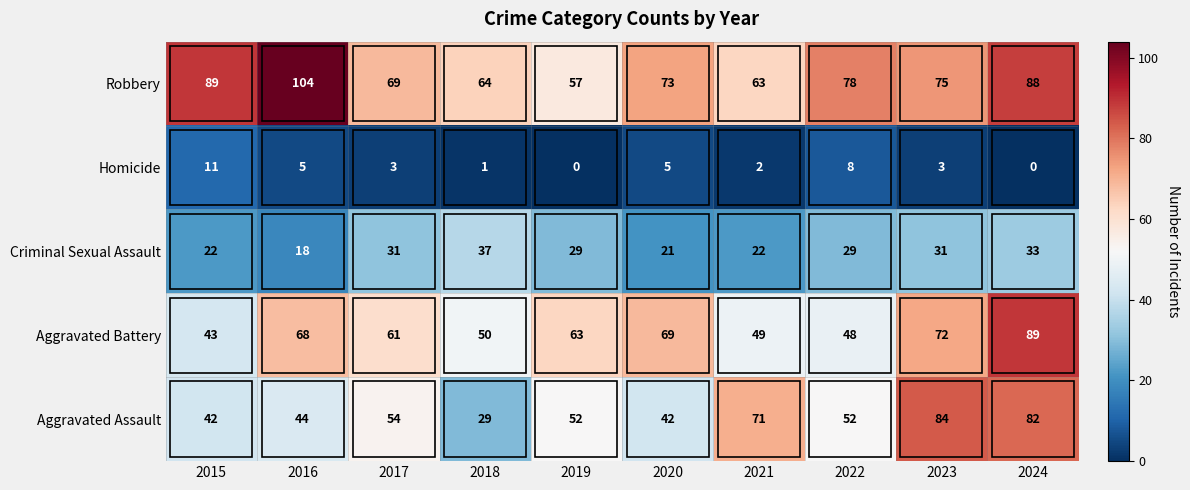

What is the average value of the Aggravated Assault series?

55